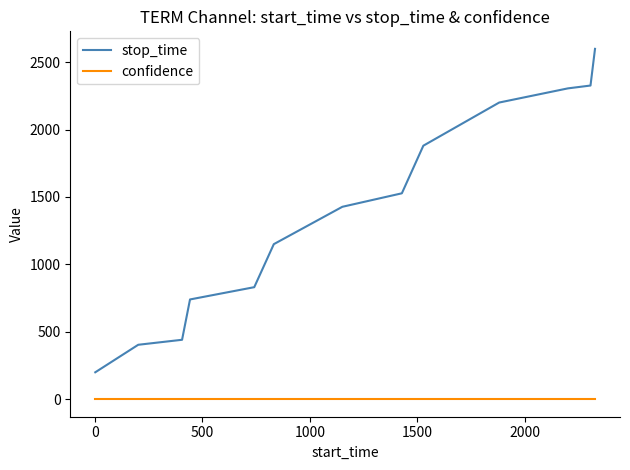

True or false: confidence and stop_time intersect in this chart.

False